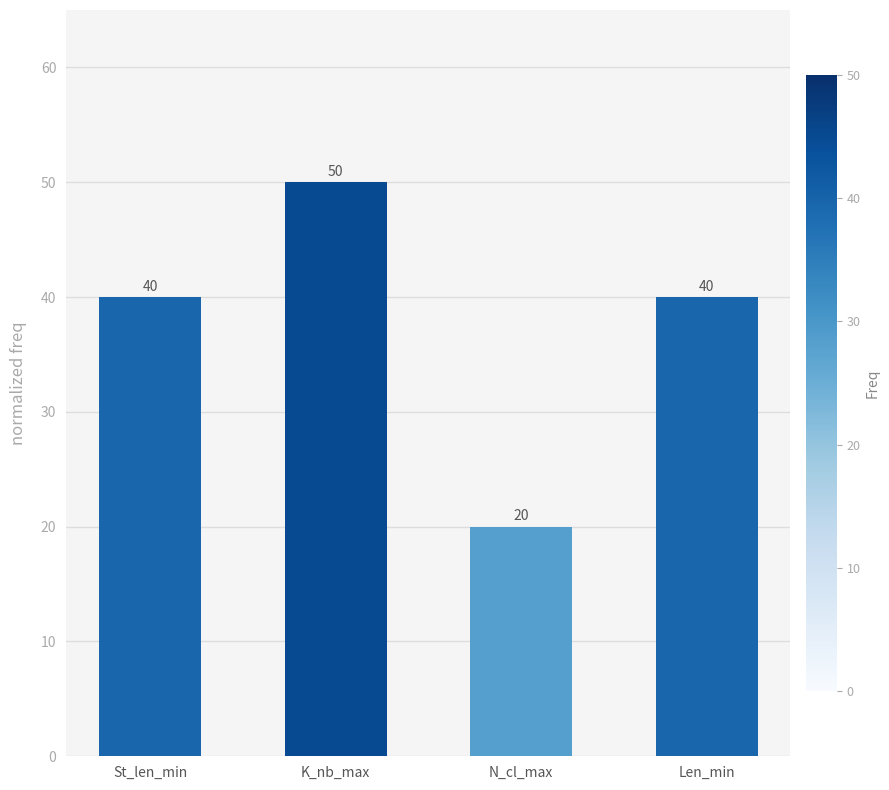

What is the smallest value displayed?

20